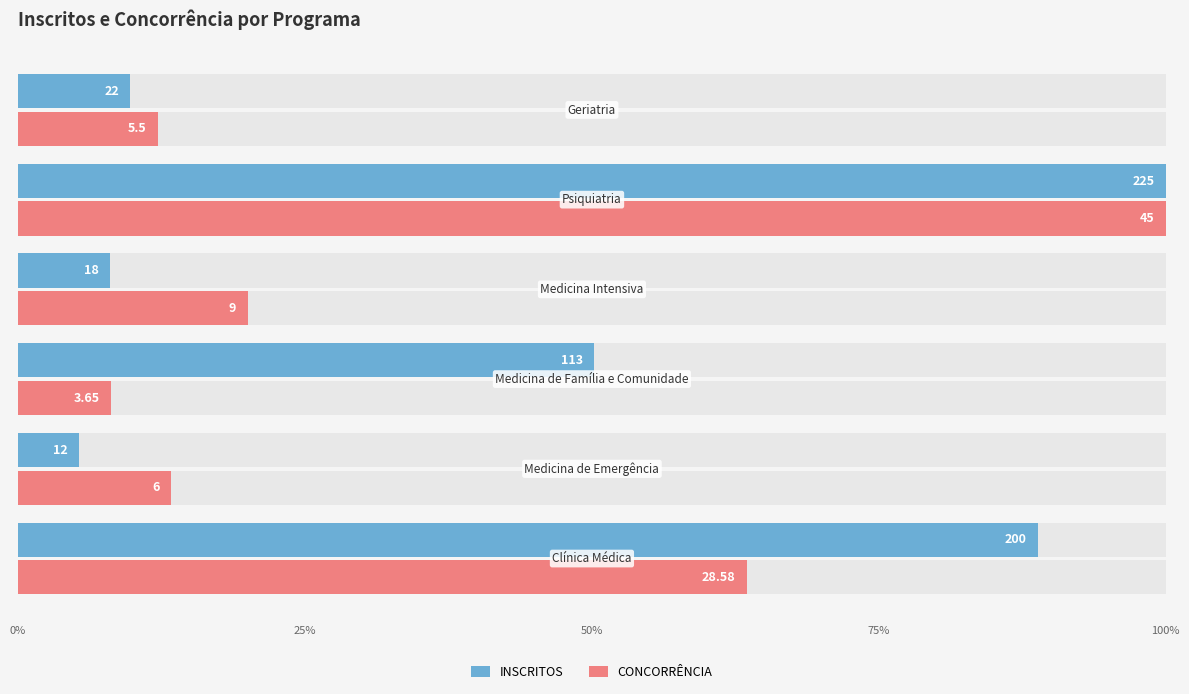

Which series has the largest total across all categories?

INSCRITOS